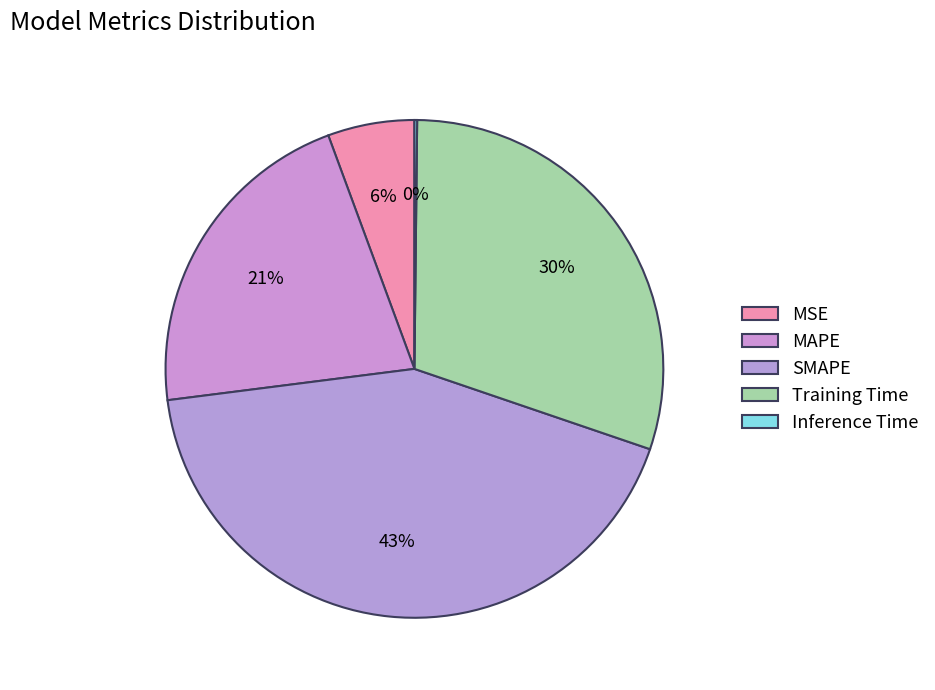

How many segments does this pie chart have?

5